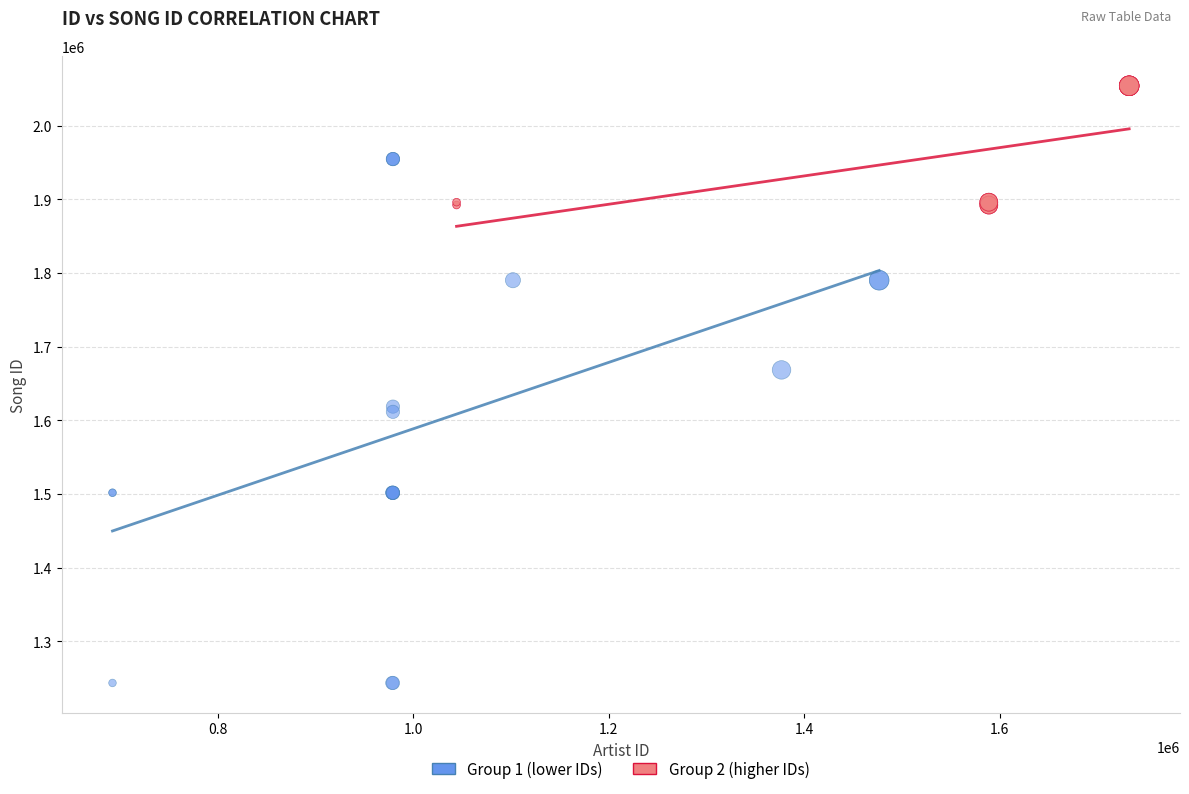

Which series has the largest Y range (max minus min)?

Group 1 (lower IDs)